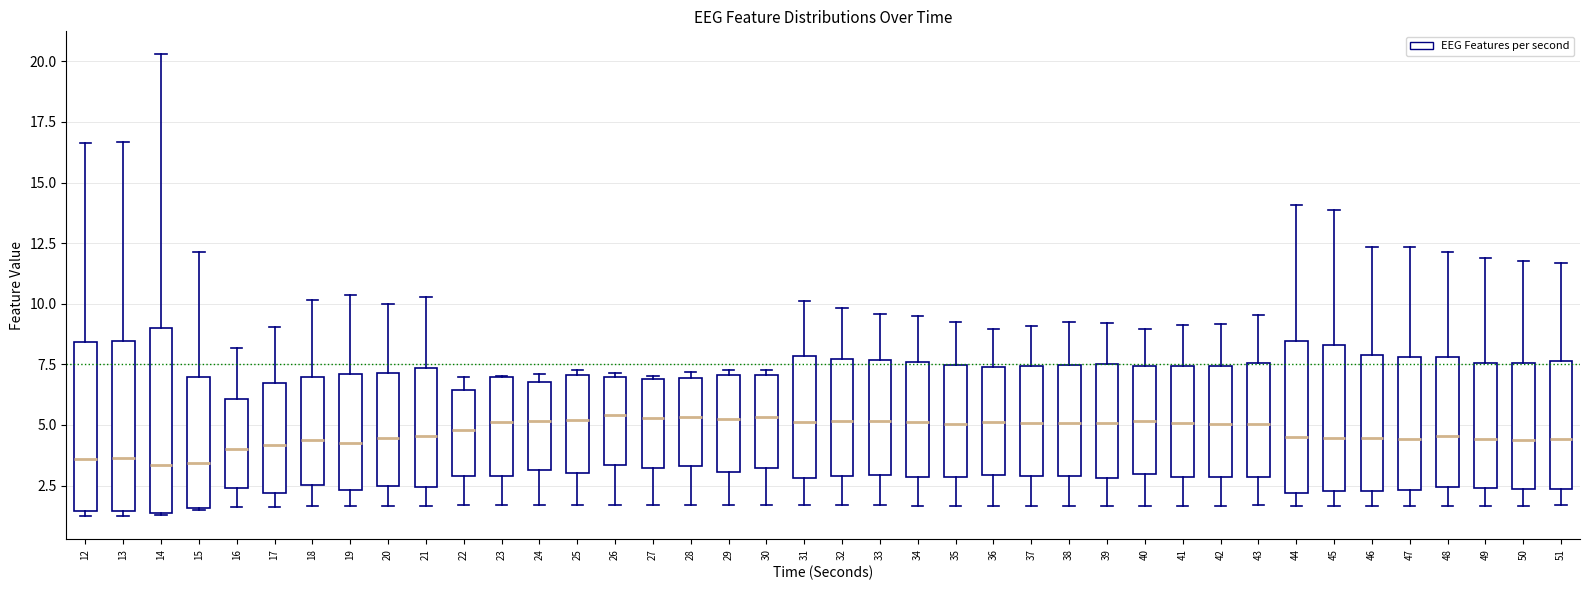

Comparing the boxes themselves (not the whiskers), which one is the tallest?

14